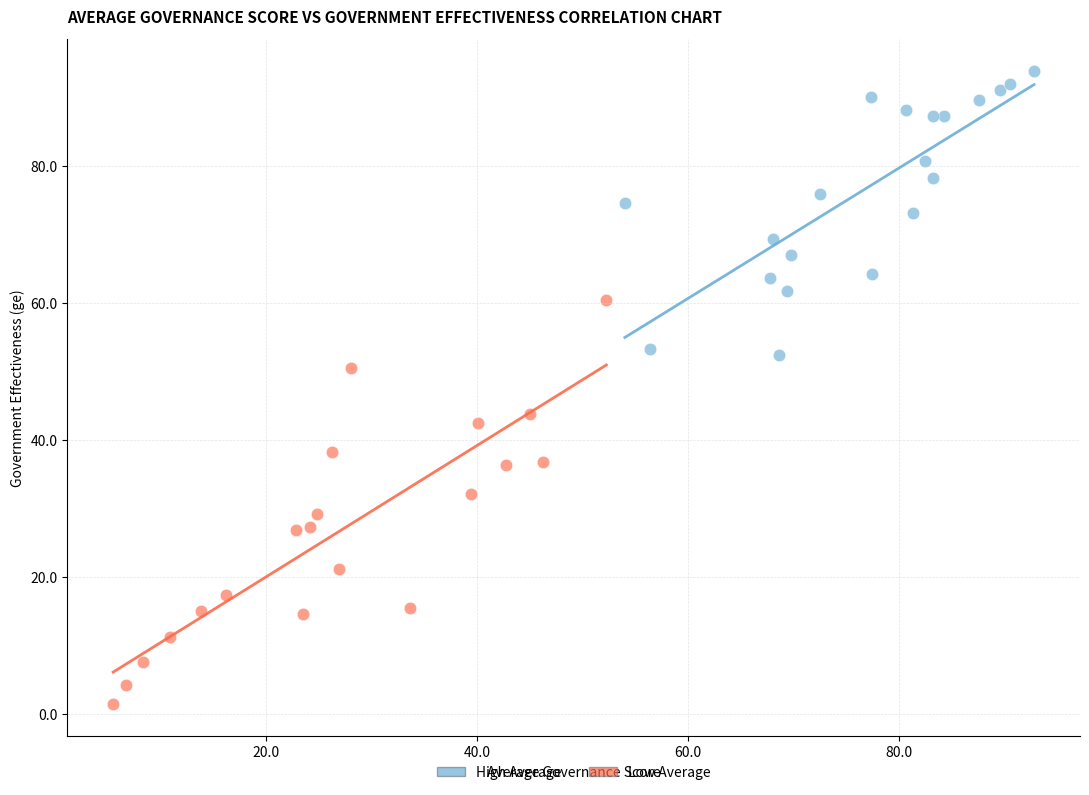

What are all the series names shown in the legend?

High Average, Low Average